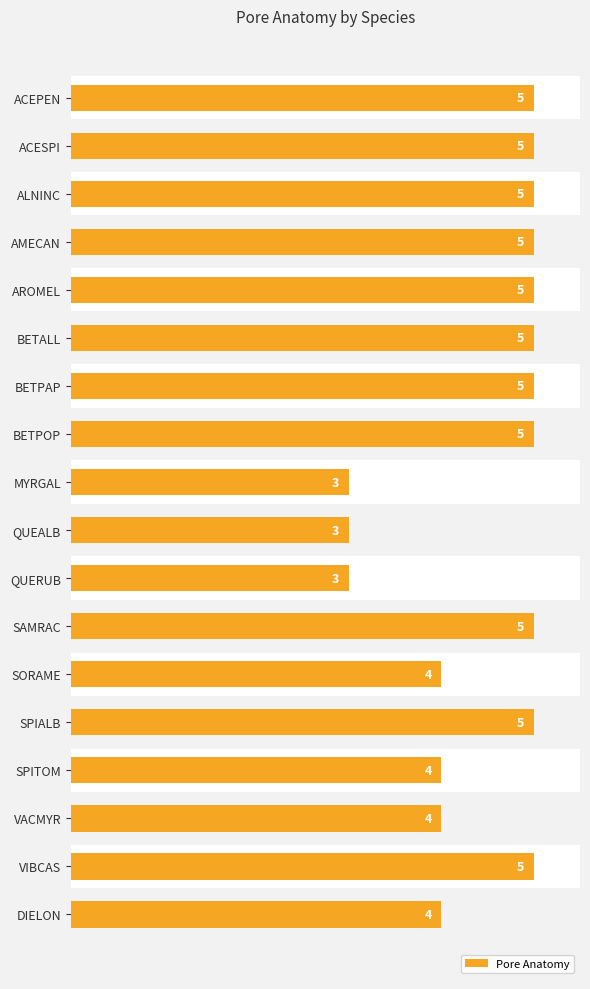

How many values are between 4 and 5?

15